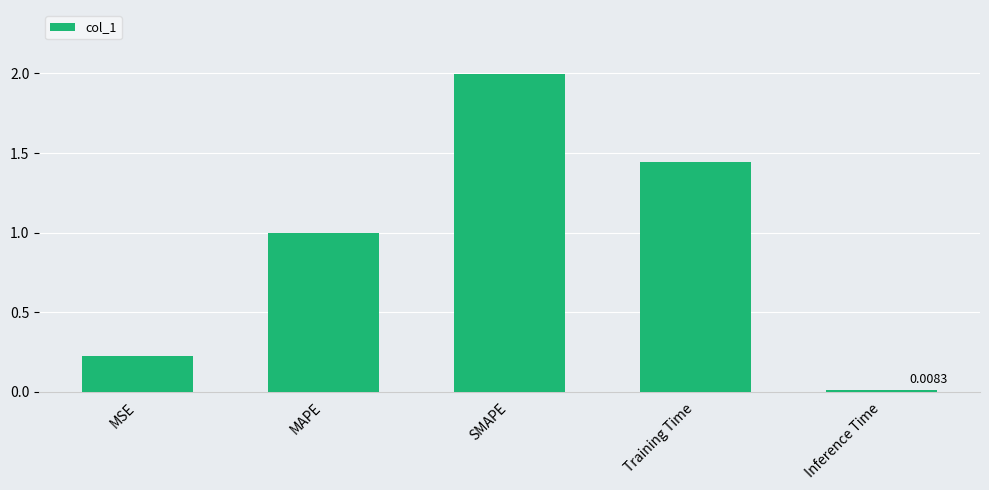

Between Inference Time and Training Time, which is larger?

Training Time